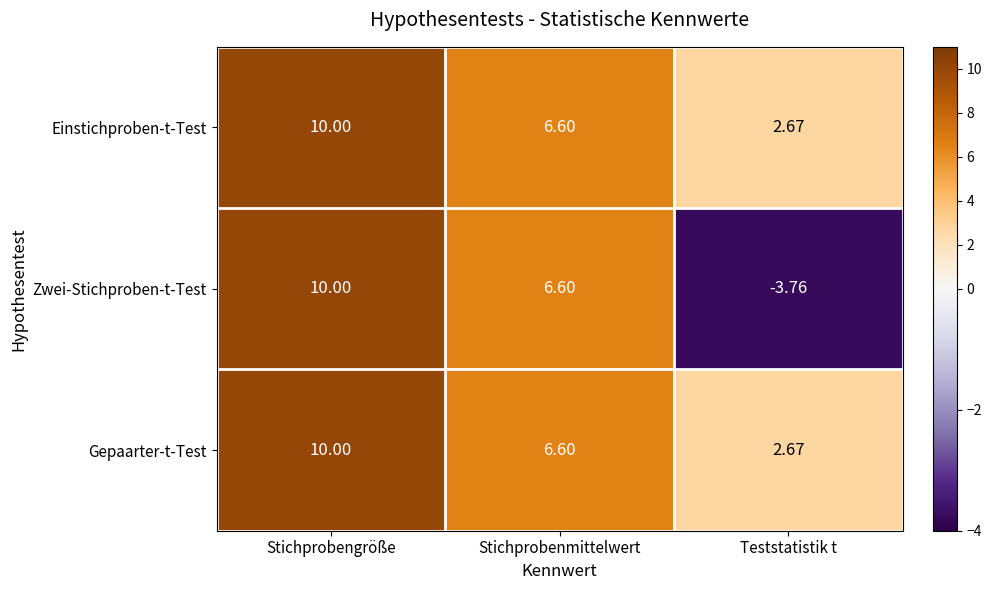

Which series has the largest range (max minus min)?

Zwei-Stichproben-t-Test